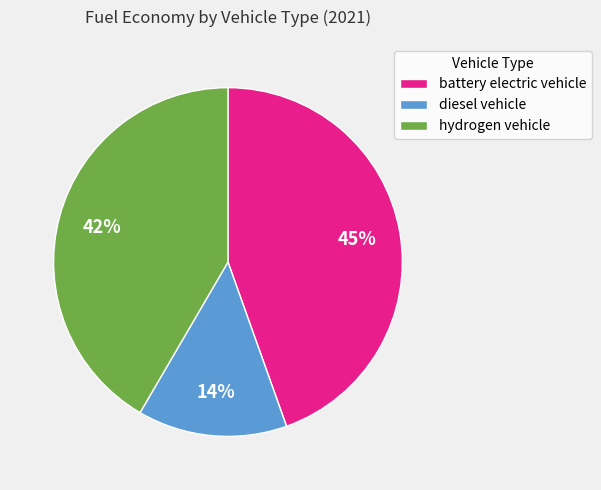

What percentage is the diesel vehicle slice, to the nearest percent?

14%